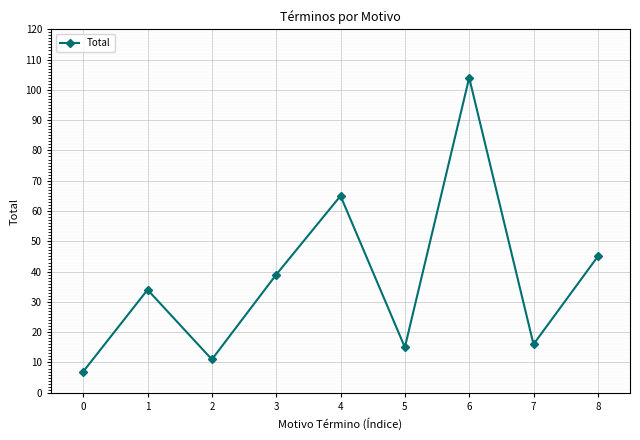

What is the change in value from 1 to 5?

-19